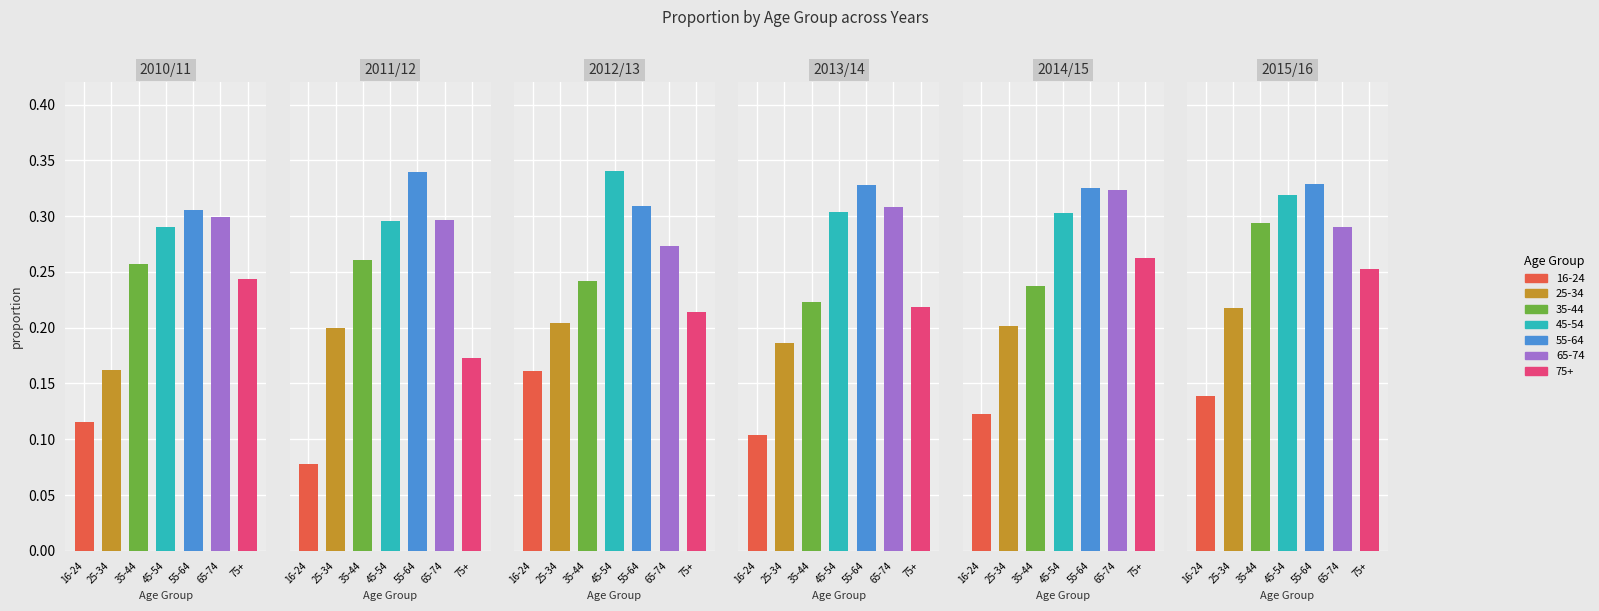

Reading left to right, list all the values displayed in this chart.

2010/11: 16-24=0.1	25-34=0.2	35-44=0.3	45-54=0.3	55-64=0.3	65-74=0.3	75+=0.2
2011/12: 16-24=0.1	25-34=0.2	35-44=0.3	45-54=0.3	55-64=0.3	65-74=0.3	75+=0.2
2012/13: 16-24=0.2	25-34=0.2	35-44=0.2	45-54=0.3	55-64=0.3	65-74=0.3	75+=0.2
2013/14: 16-24=0.1	25-34=0.2	35-44=0.2	45-54=0.3	55-64=0.3	65-74=0.3	75+=0.2
2014/15: 16-24=0.1	25-34=0.2	35-44=0.2	45-54=0.3	55-64=0.3	65-74=0.3	75+=0.3
2015/16: 16-24=0.1	25-34=0.2	35-44=0.3	45-54=0.3	55-64=0.3	65-74=0.3	75+=0.3